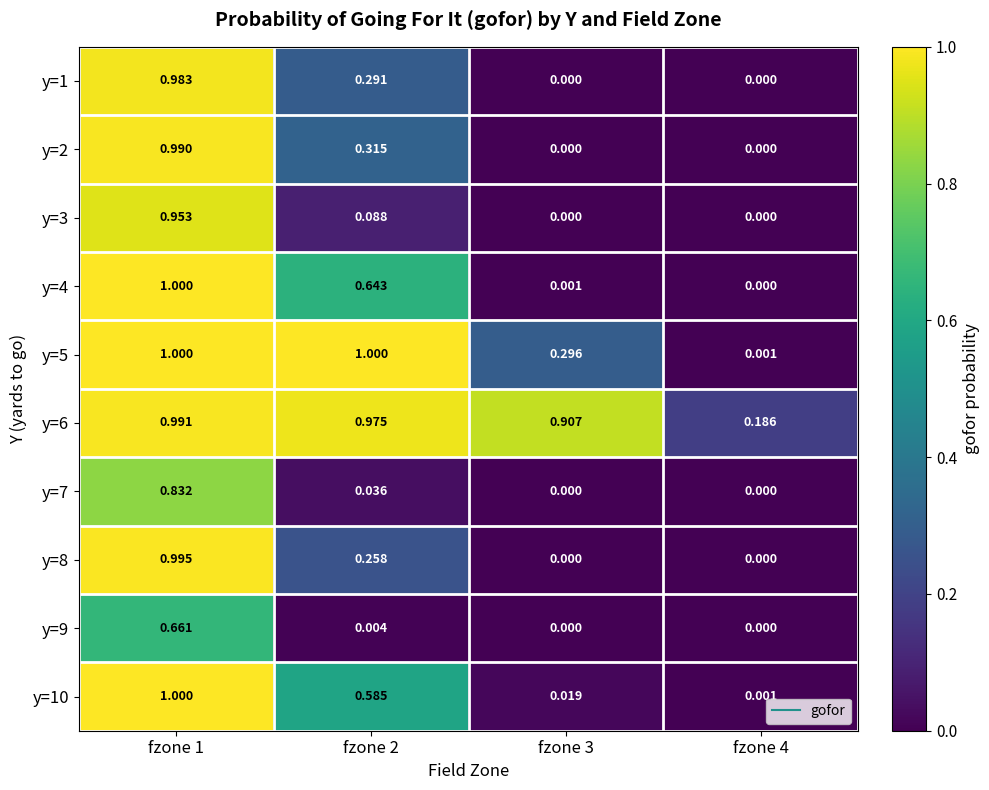

At how many categories does at least one series exceed 0?

4